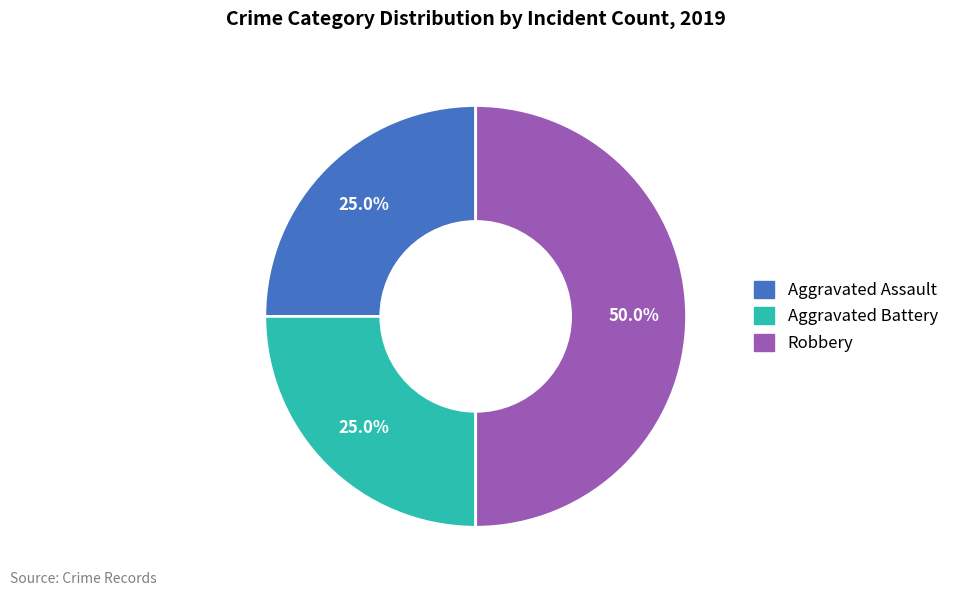

Which slice is the largest?

Robbery